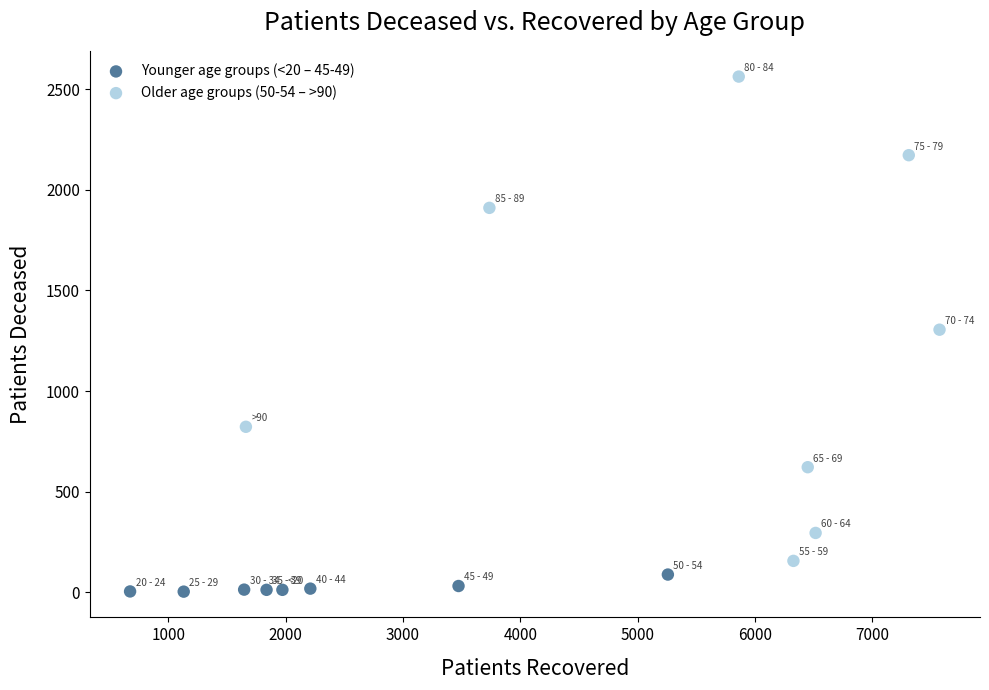

Which series has the widest spread of Y values?

Older age groups (50-54 – >90)